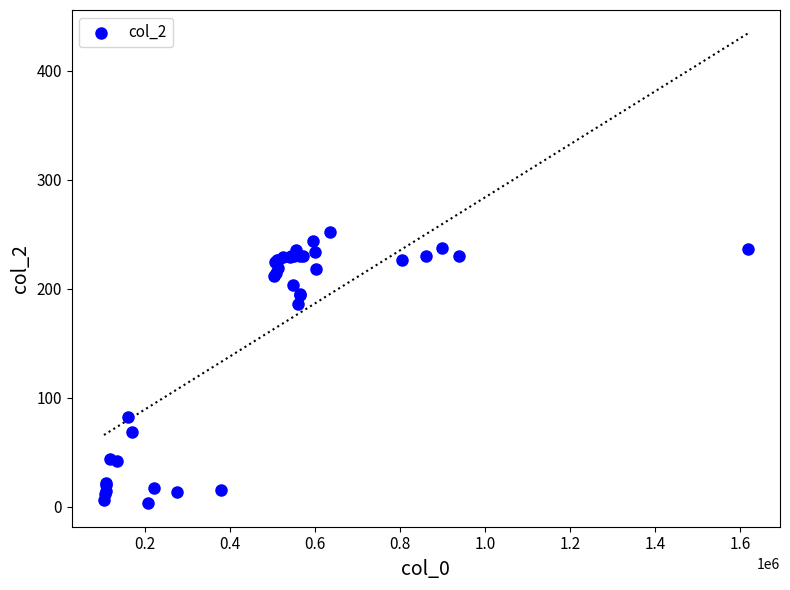

What Y value in the scatter plot is closest to 127?

82.2